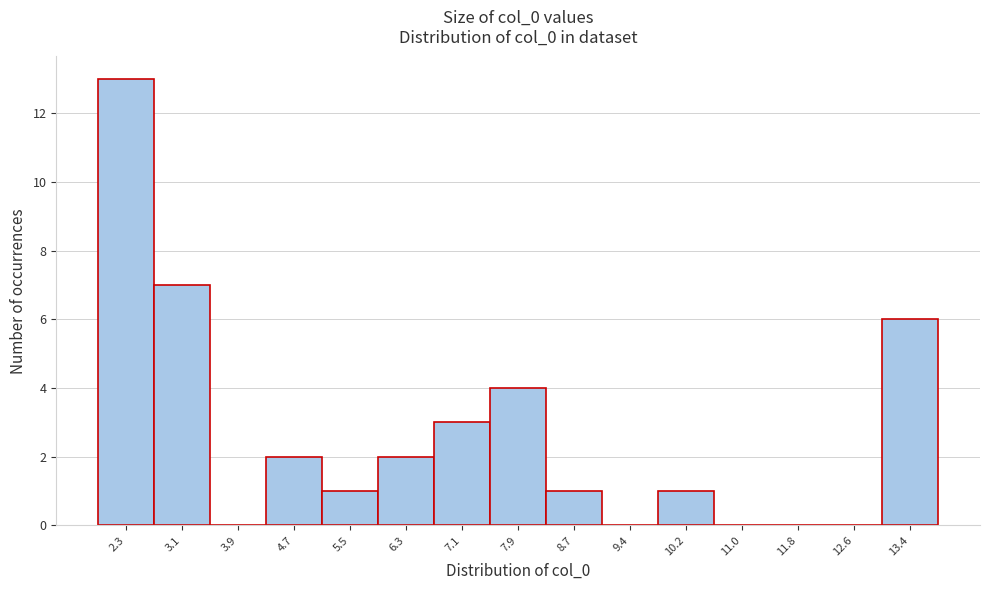

Reading left to right, extract all data points from this chart.

2.3=13	3.1=7	3.9=0	4.7=2	5.5=1	6.3=2	7.1=3	7.9=4	8.7=1	9.4=0	10.2=1	11.0=0	11.8=0	12.6=0	13.4=6